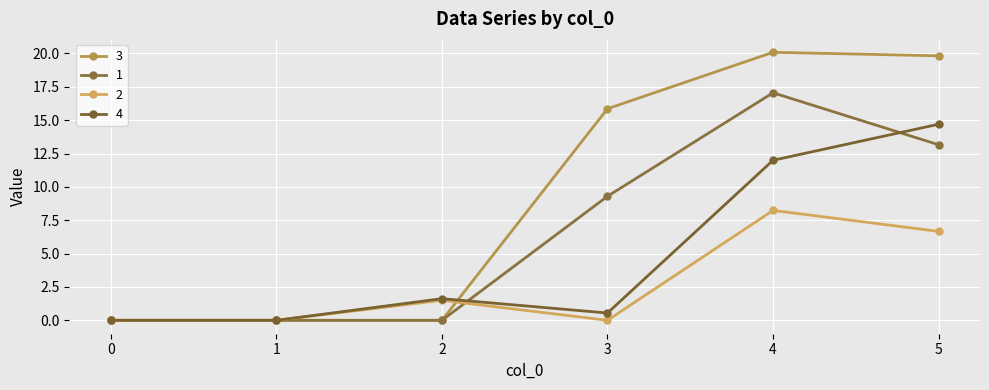

At which category is the sum across all series the highest?

4